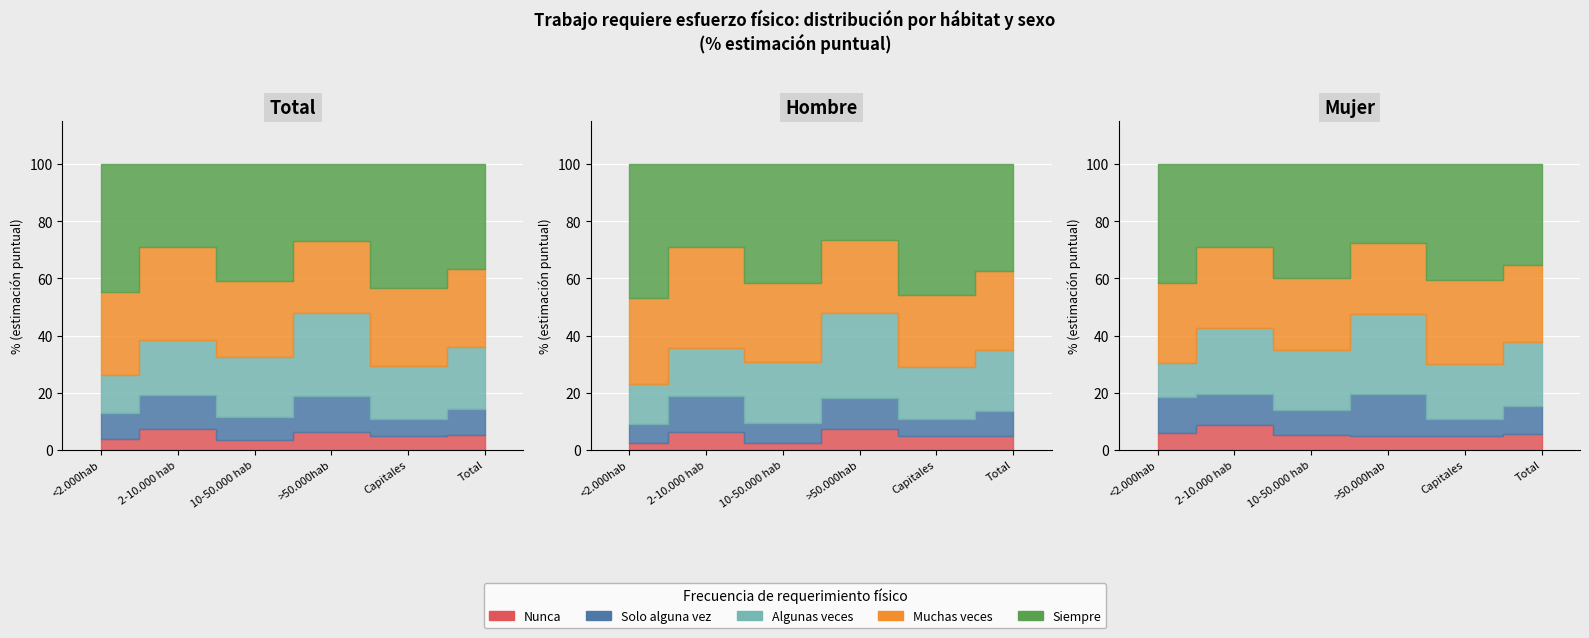

List the series in order of their peak value, highest first.

Siempre, Muchas veces, Algunas veces, Solo alguna vez, Nunca